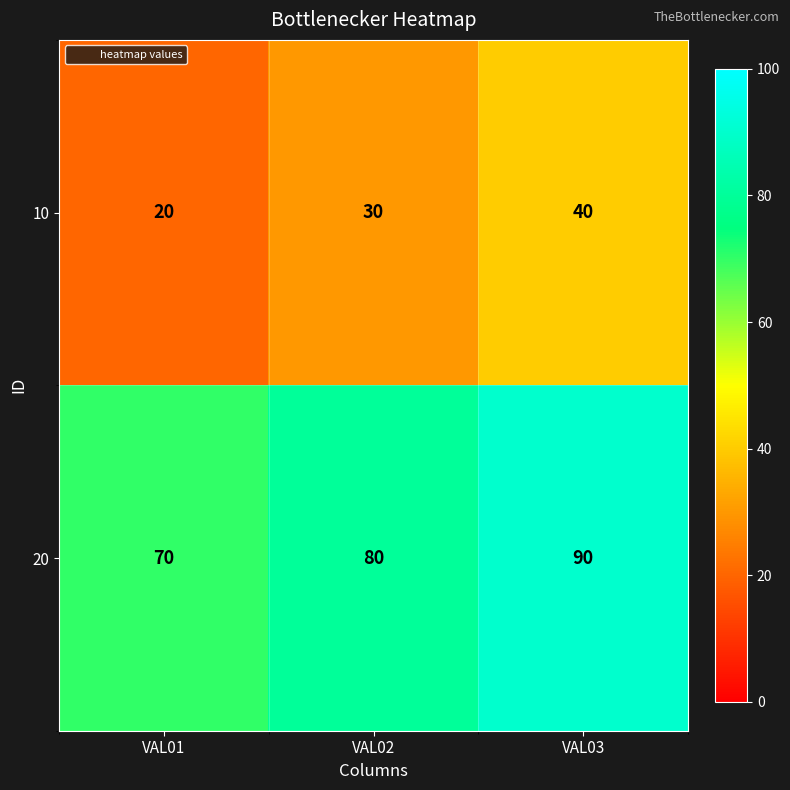

How many series are shown in this chart?

2